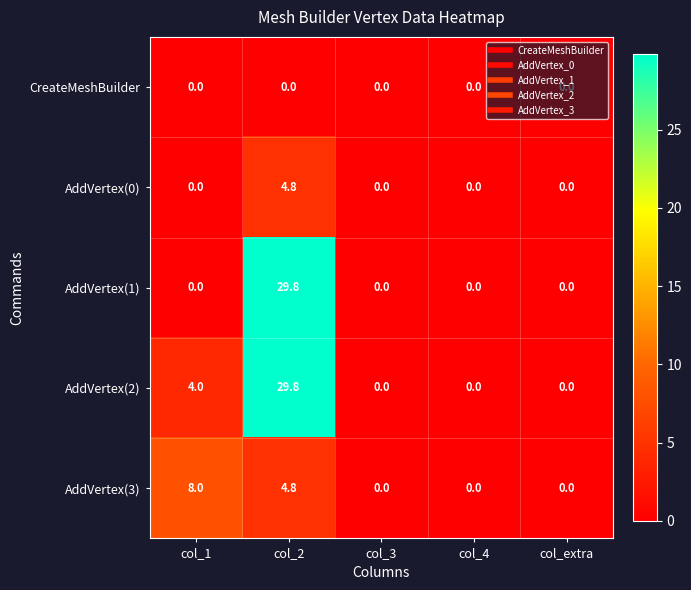

Which category has the highest value across all series?

col_2